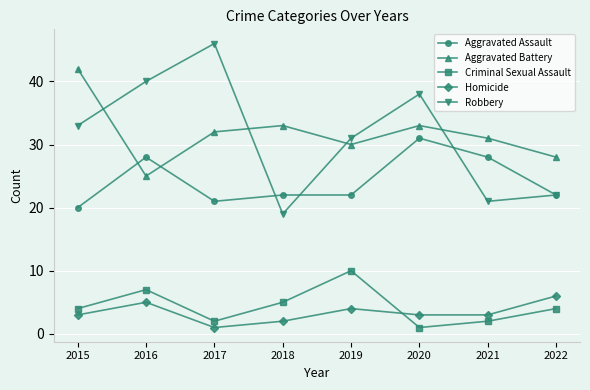

What is the value of the Aggravated Assault point at the 1st from the left?

20